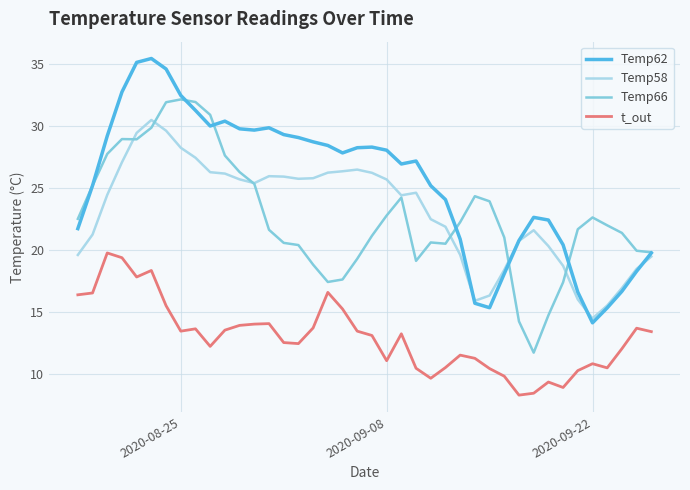

True or false: Temp62 and t_out intersect in this chart.

False